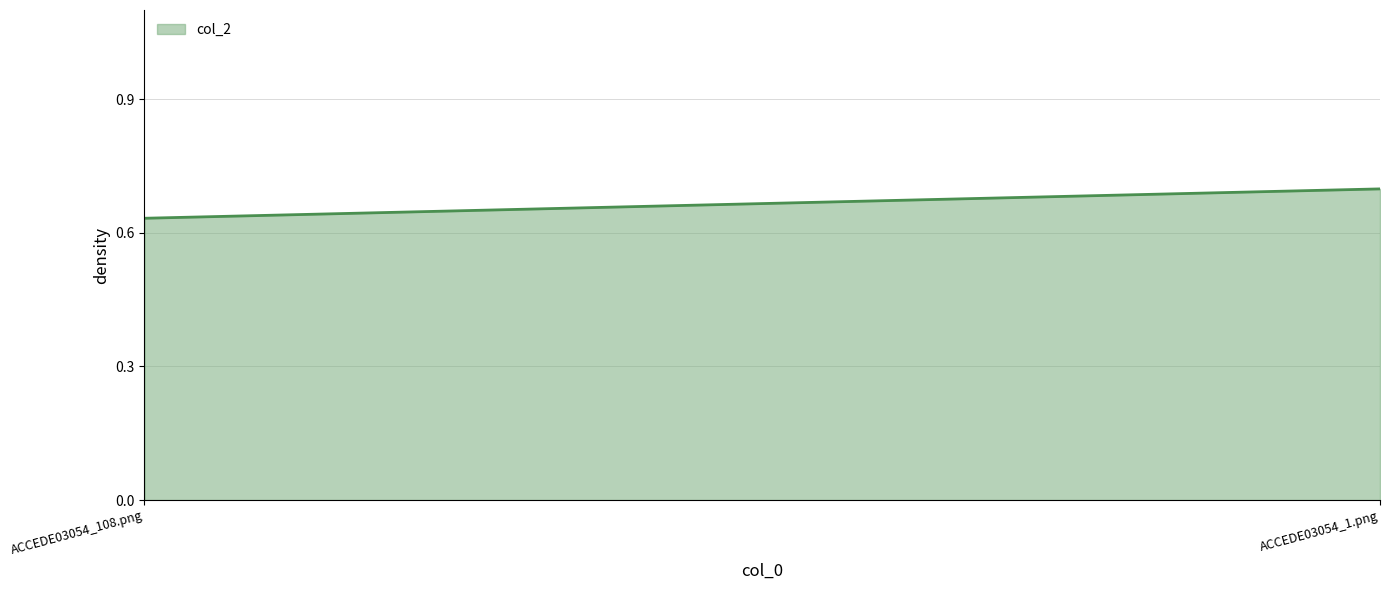

How many lines are shown in the chart?

1